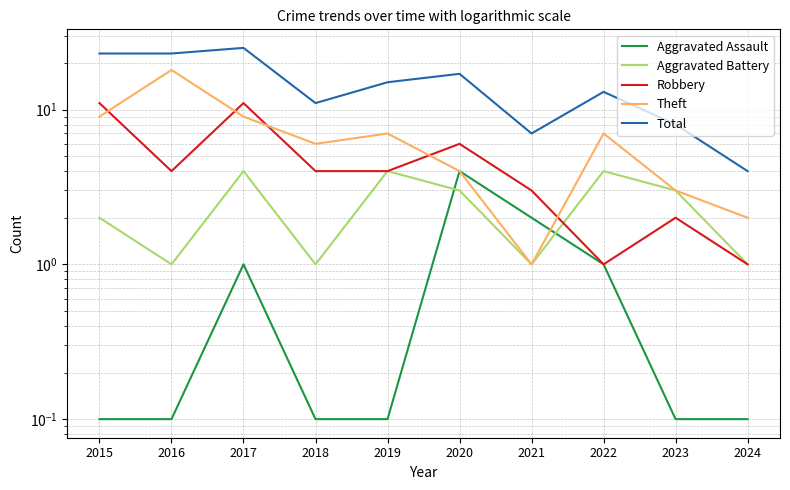

Which series ends up on top after the final intersection of Aggravated Battery and Aggravated Assault?

Aggravated Battery